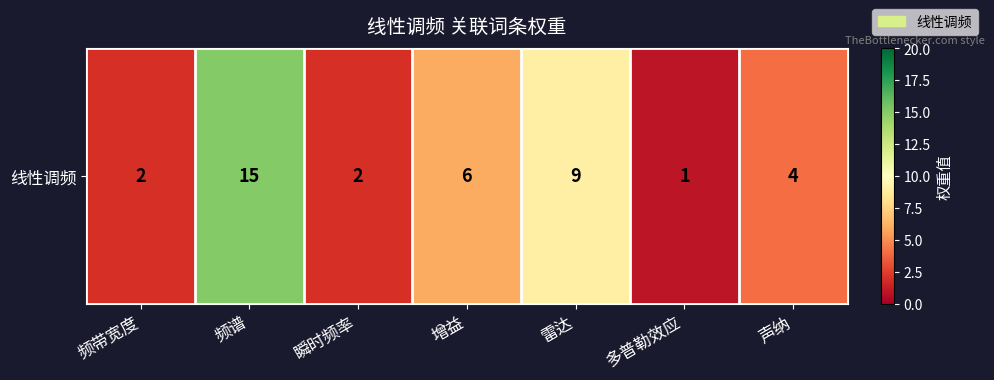

What is the change in value from 频带宽度 to 频谱?

+13